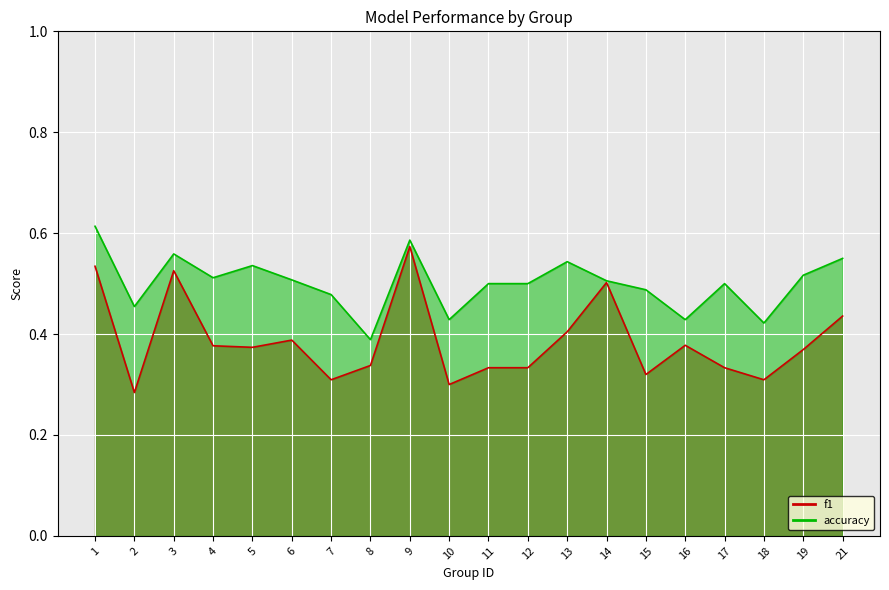

Which series has the largest total across all categories?

accuracy